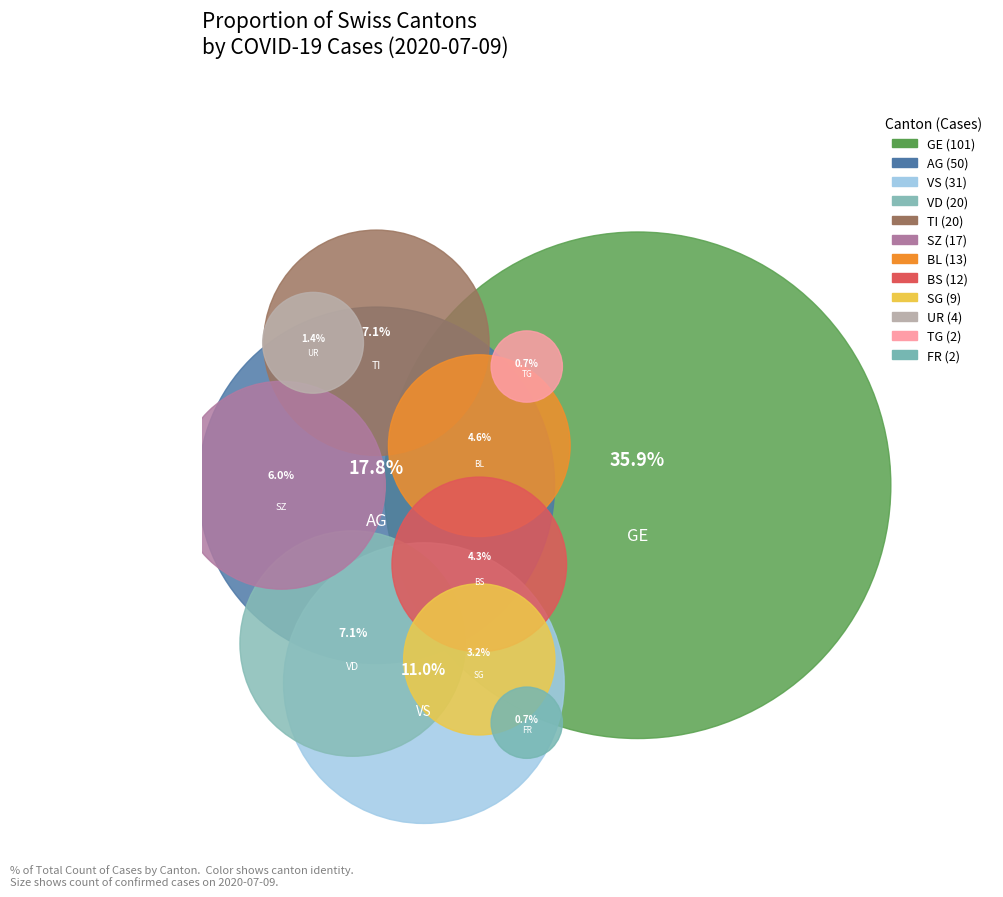

What percentage is the VS slice, to the nearest percent?

11%